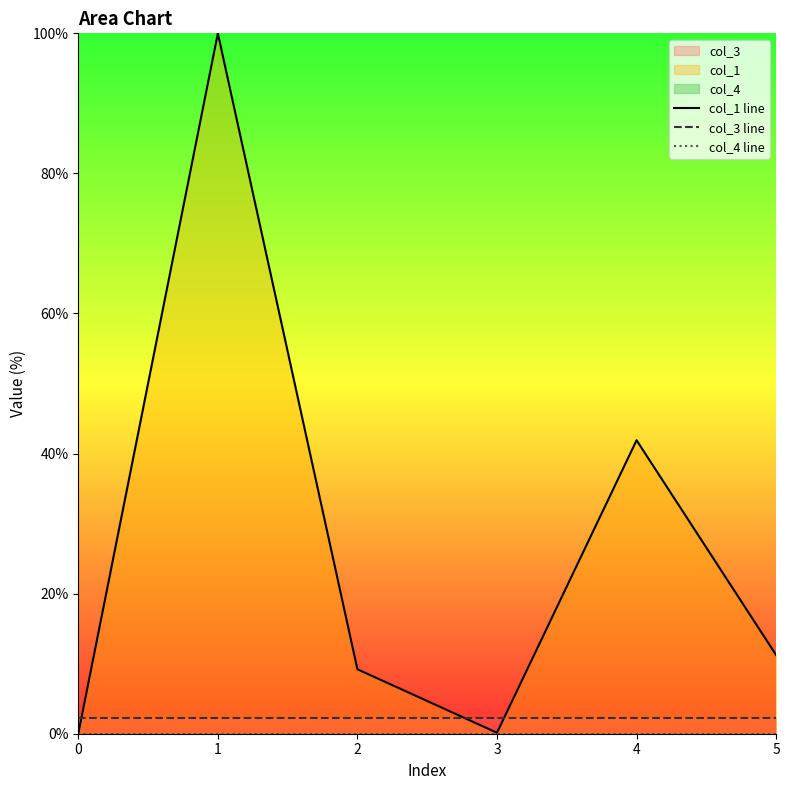

What is the difference between the second highest and second lowest values in the col_1 line series?

41.8